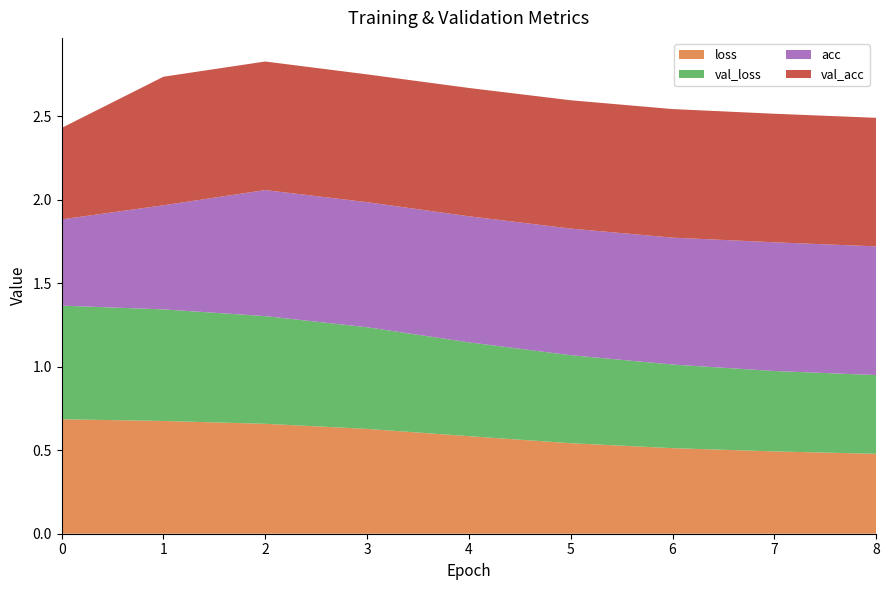

Reading left to right, extract all data points from this chart.

loss: 0=0.7	1=0.7	2=0.7	3=0.6	4=0.6	5=0.5	6=0.5	7=0.5	8=0.5
val_loss: 0=0.7	1=0.7	2=0.6	3=0.6	4=0.6	5=0.5	6=0.5	7=0.5	8=0.5
acc: 0=0.5	1=0.6	2=0.8	3=0.7	4=0.8	5=0.8	6=0.8	7=0.8	8=0.8
val_acc: 0=0.5	1=0.8	2=0.8	3=0.8	4=0.8	5=0.8	6=0.8	7=0.8	8=0.8